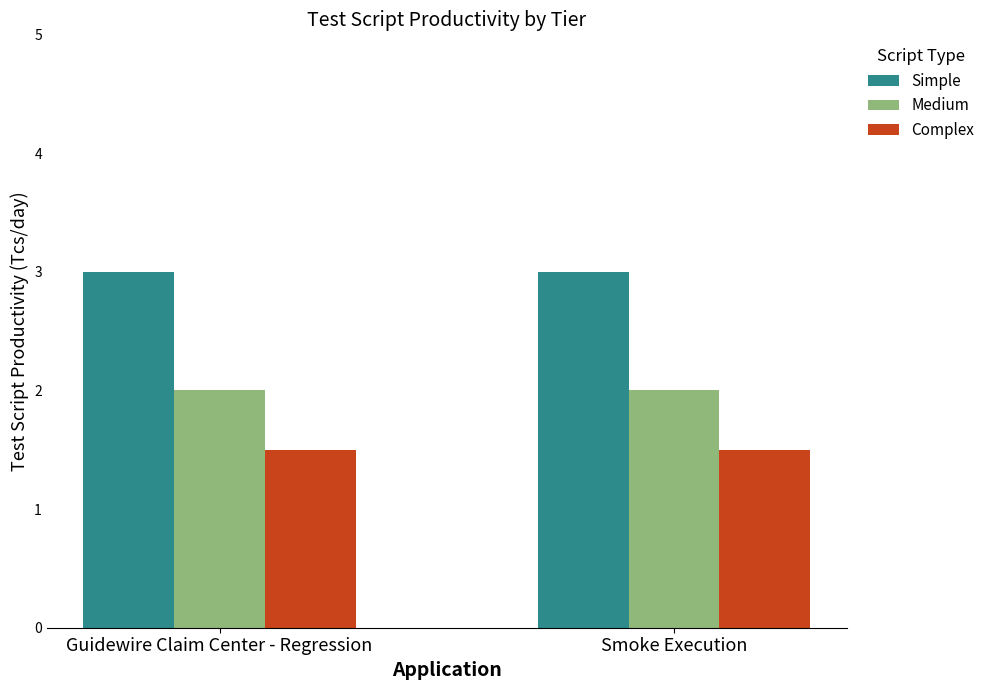

The value of Simple at Guidewire Claim Center - Regression is 3.0. True or false?

True